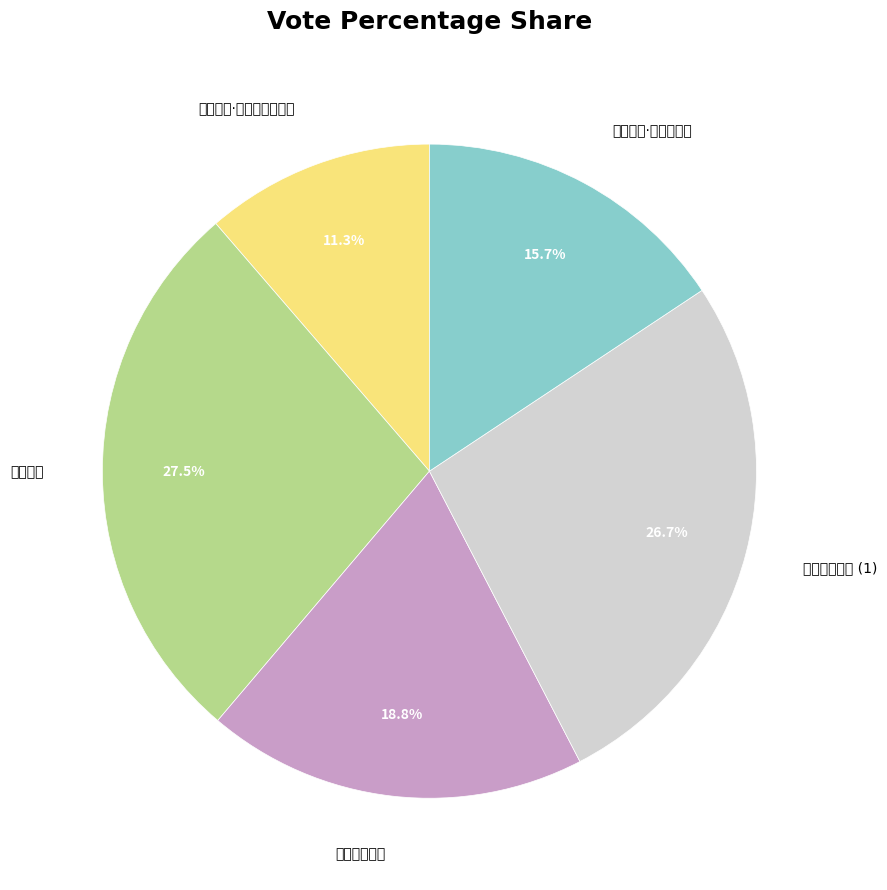

What is the change in value from 光严古寺 to 光严古寺·西川名第一?

-189091